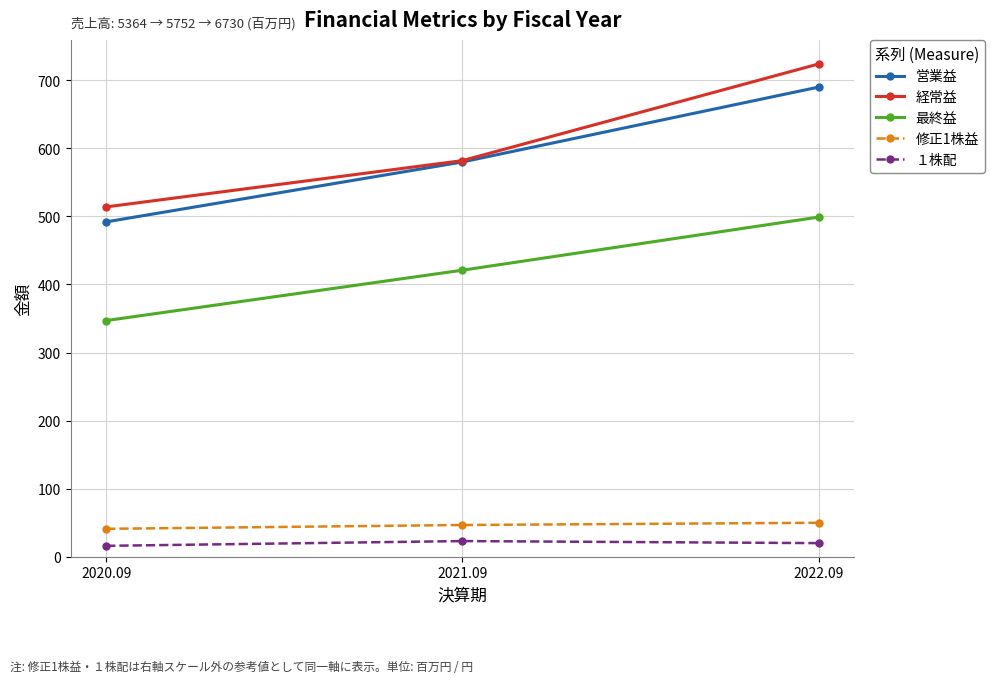

Where is 修正1株益 nearest to the value 45?

2021.09